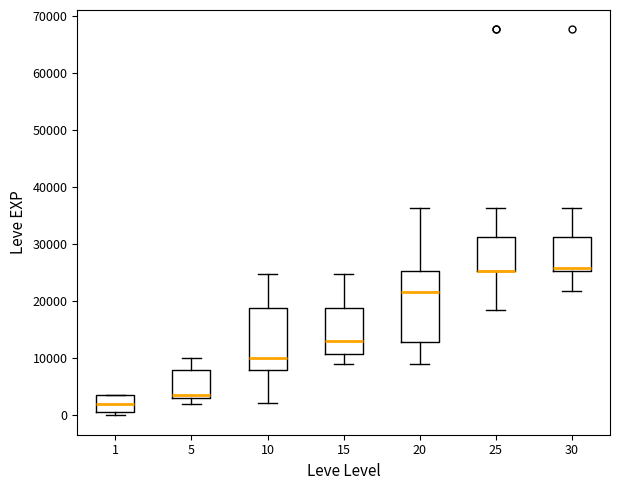

Reading left to right, read every box against the y-axis: the position of its median line, the range the box covers, and the ends of its whiskers. The values are not printed on the chart, so give them approximately, as read against the axis.

1: median 2000, box 1000 to 4000, whiskers 0 to 4000
5: median 4000, box 3000 to 8000, whiskers 2000 to 10000
10: median 10000, box 8000 to 19000, whiskers 2000 to 25000
15: median 13000, box 11000 to 19000, whiskers 9000 to 25000
20: median 22000, box 13000 to 25000, whiskers 9000 to 36000
25: median 25000 (drawn on the box's lower edge), box 25000 to 31000, whiskers 18000 to 36000
30: median 26000, box 25000 to 31000, whiskers 22000 to 36000